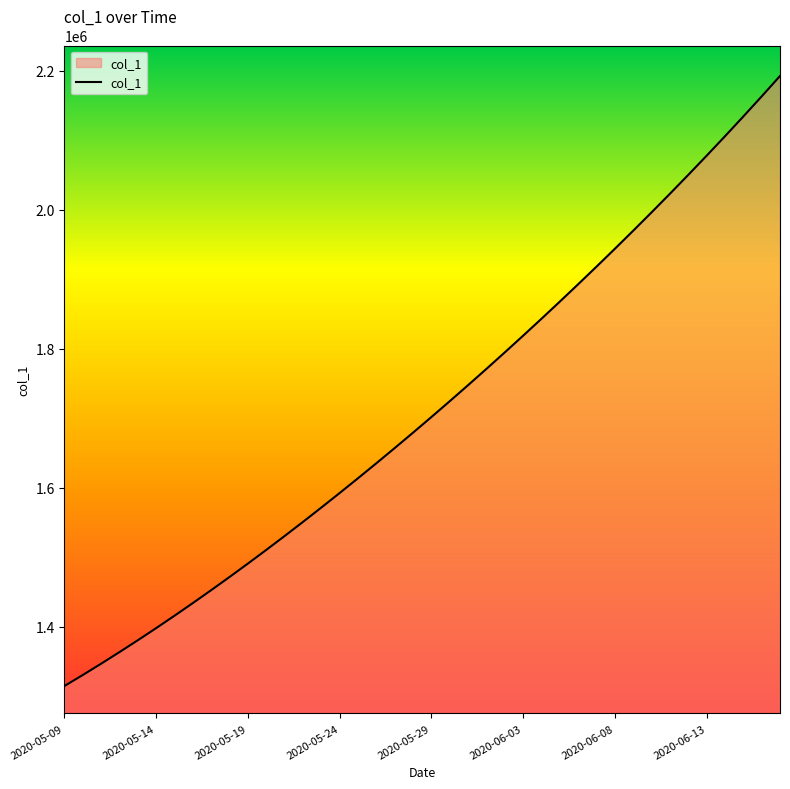

What is the smallest value displayed?

1315099.0